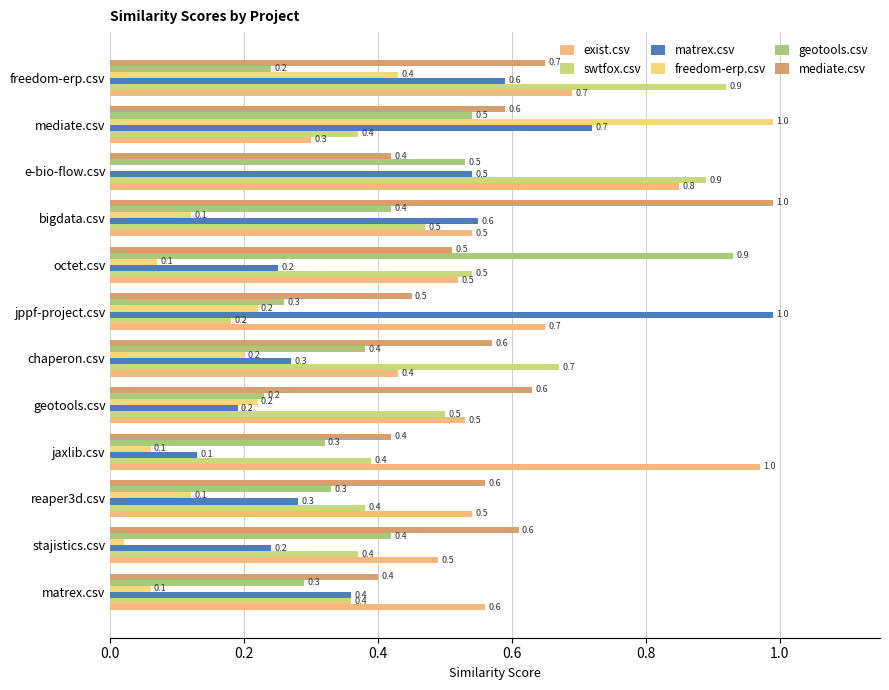

Count the number of categories in the chart.

12